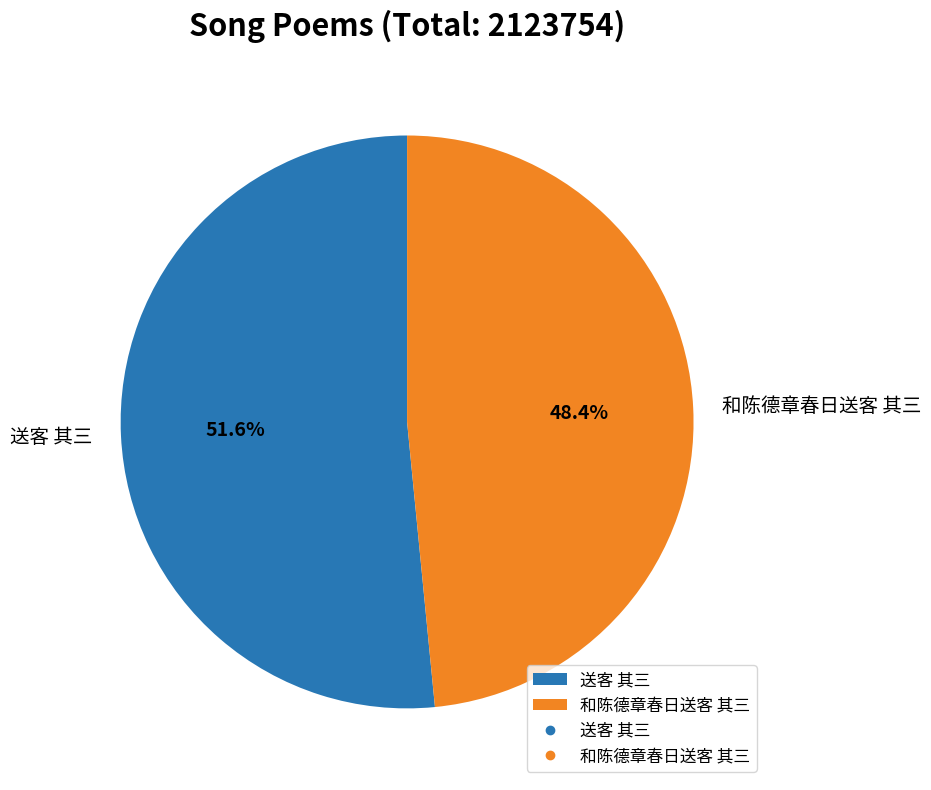

Does 和陈德章春日送客 其三 account for over 50% of the chart?

No